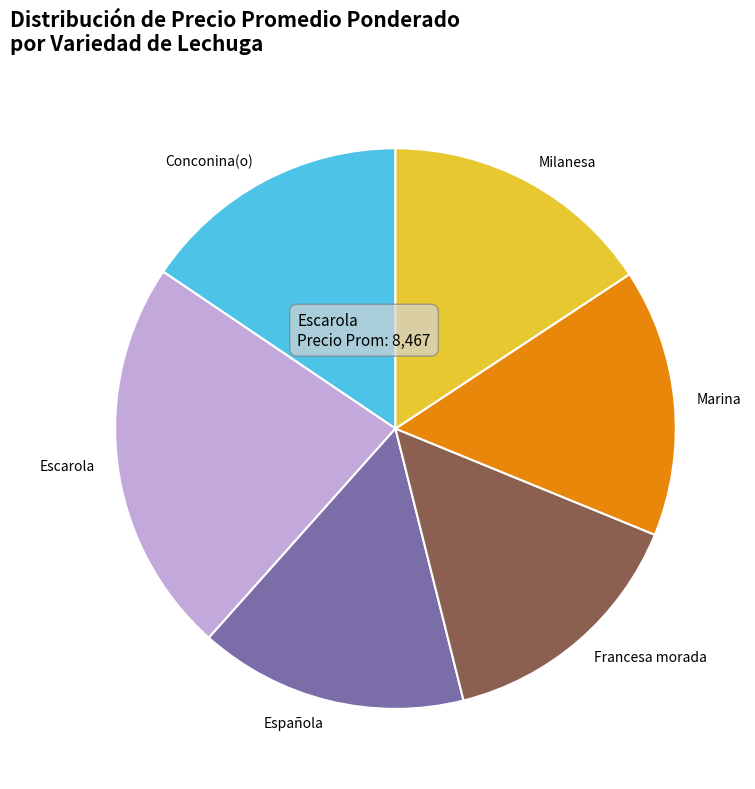

Which slice is the smallest?

Francesa morada